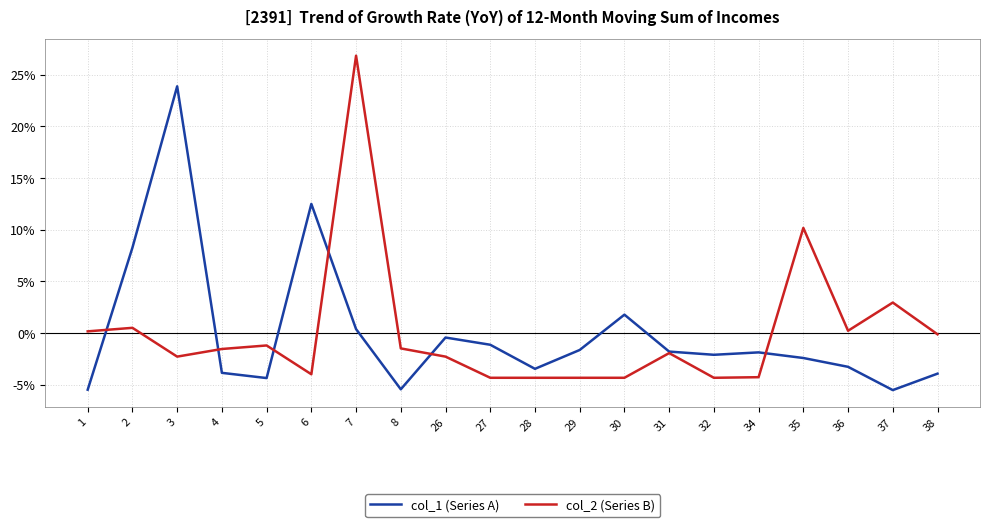

What is the maximum value shown in the chart?

26.8